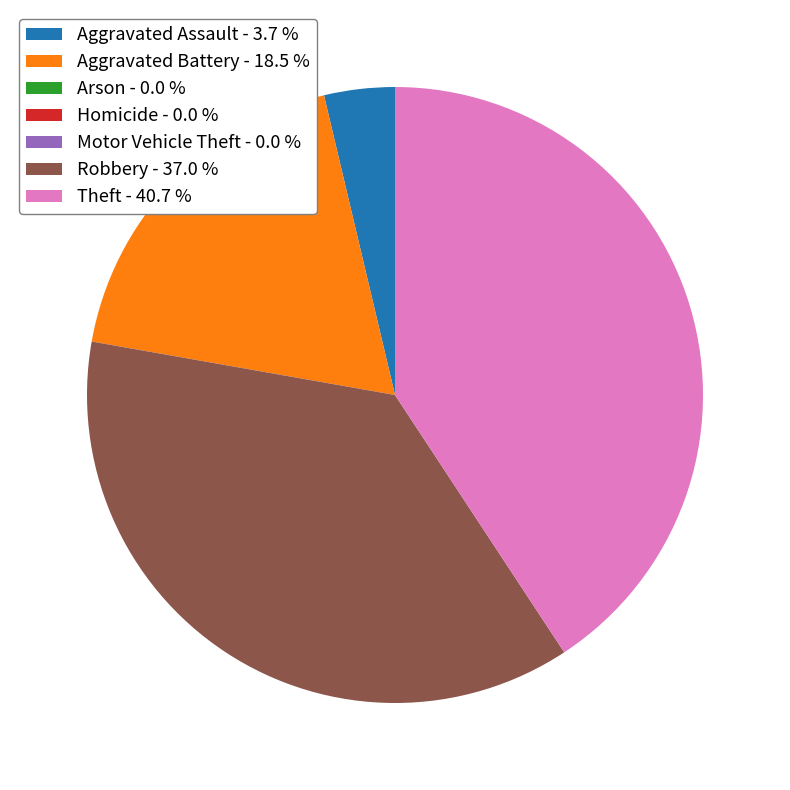

What is the largest slice in the pie chart?

Theft